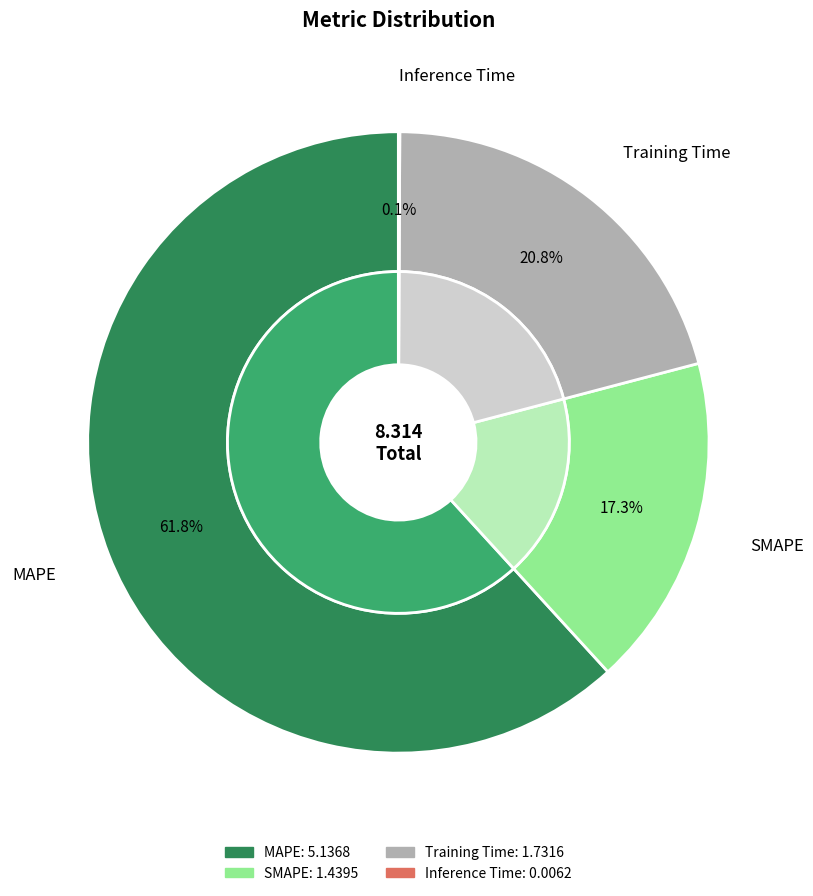

True or false: Training Time accounts for 21% of the total.

True